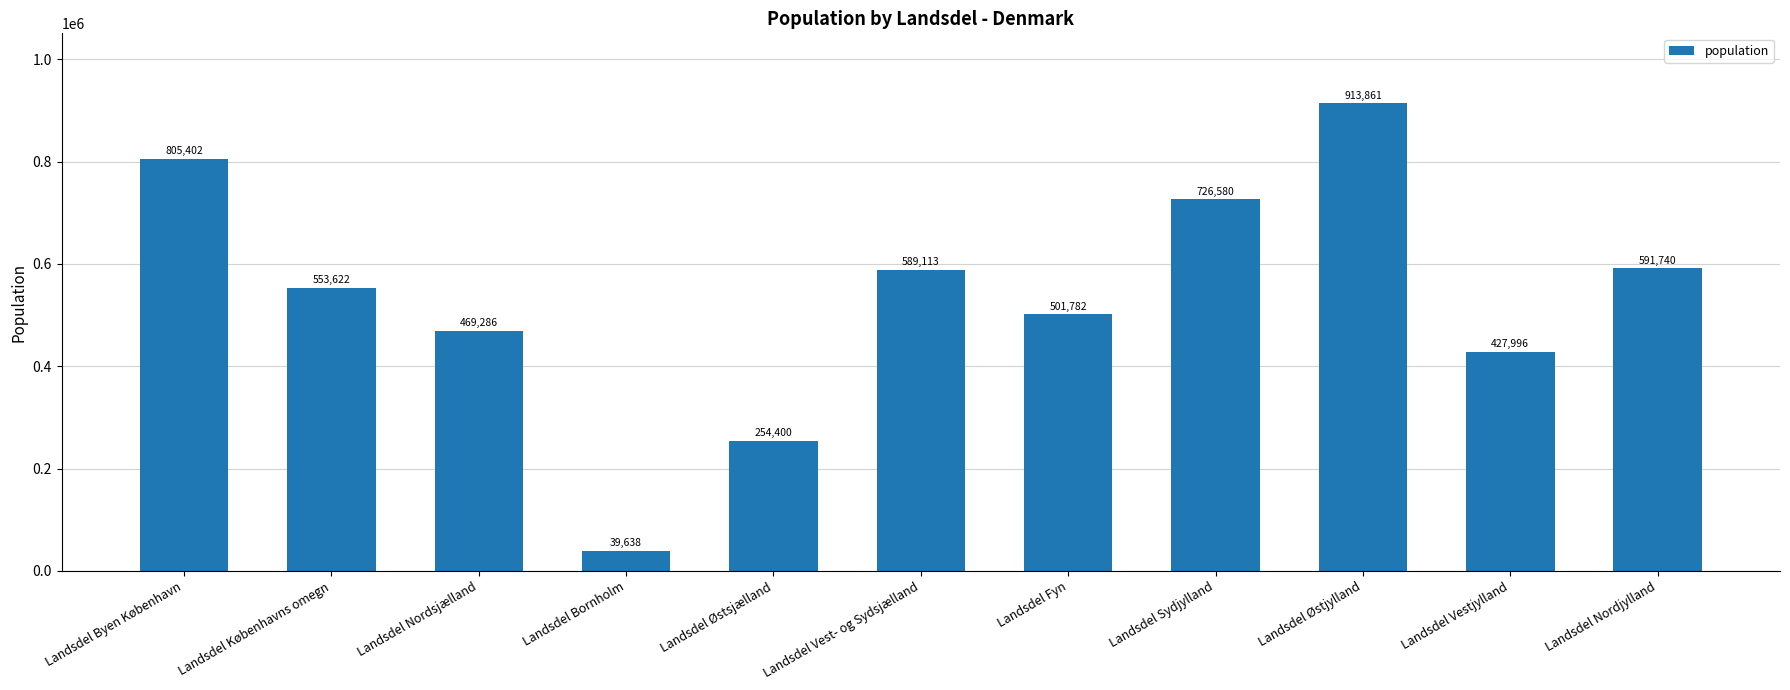

Is it true that the value at Landsdel Nordjylland is 842757?

False